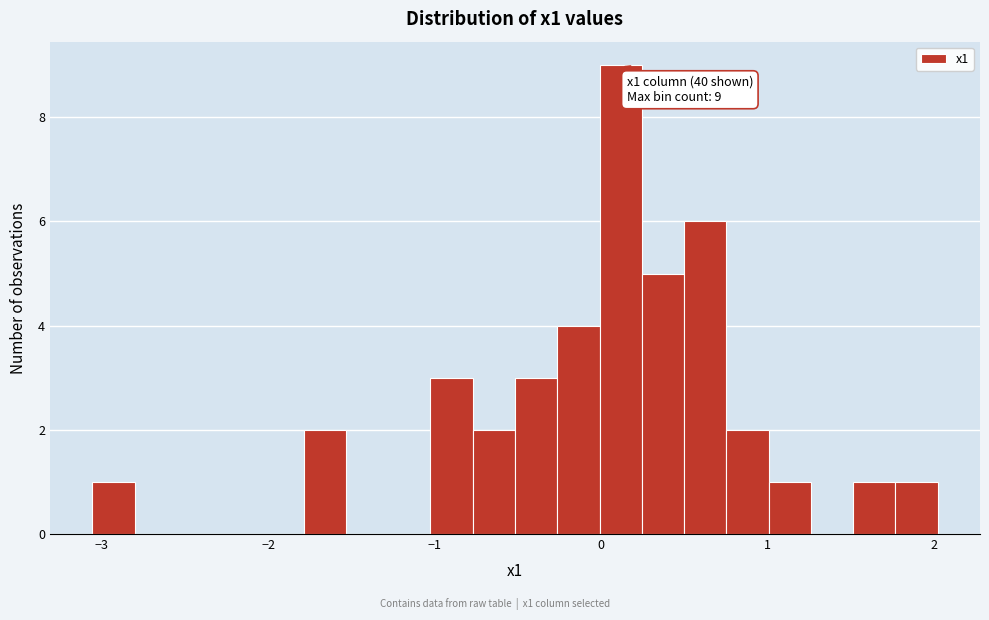

Around what value on the x-axis is the tallest bar? Give the approximate position of its centre, as read against the axis.

0.1